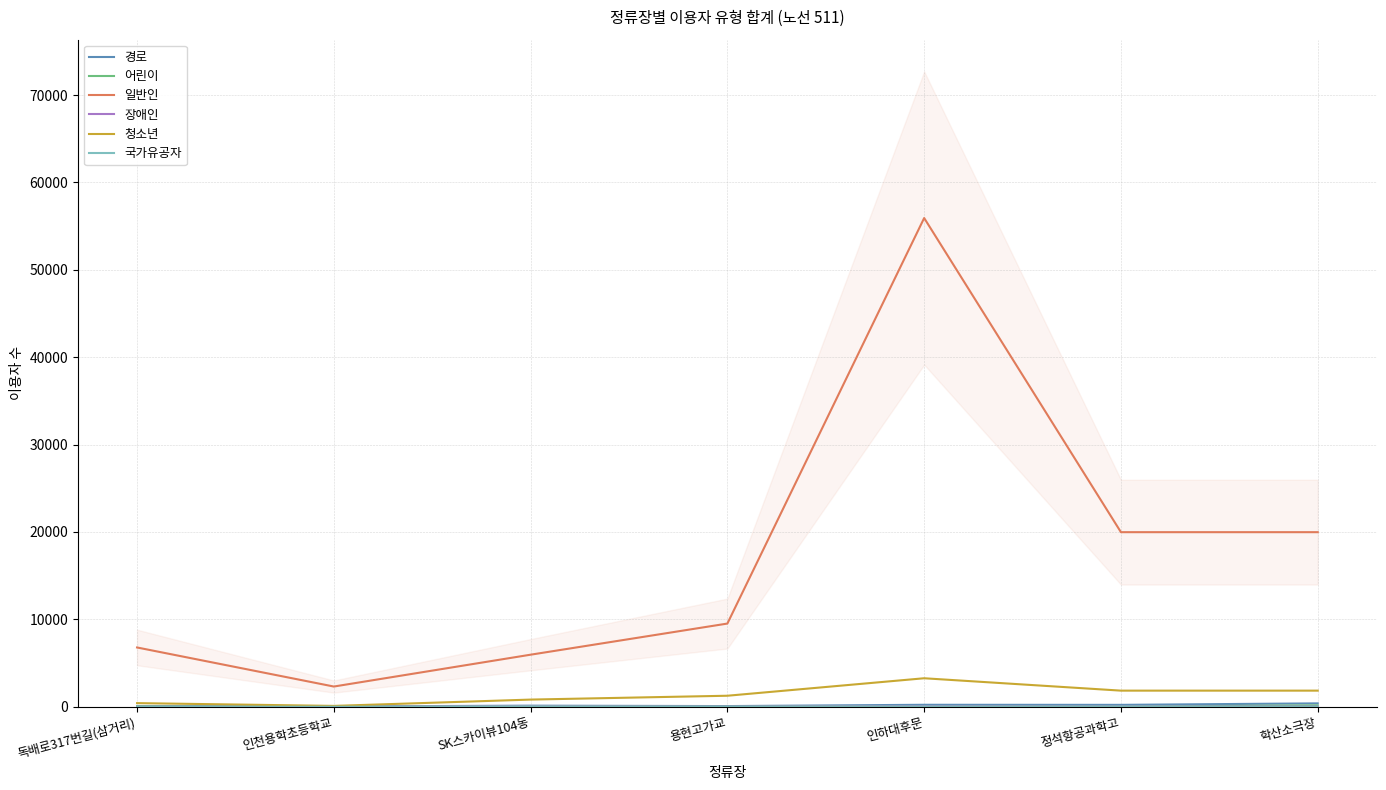

What is the spread (max minus min) of values at 독배로317번길(삼거리)?

6781